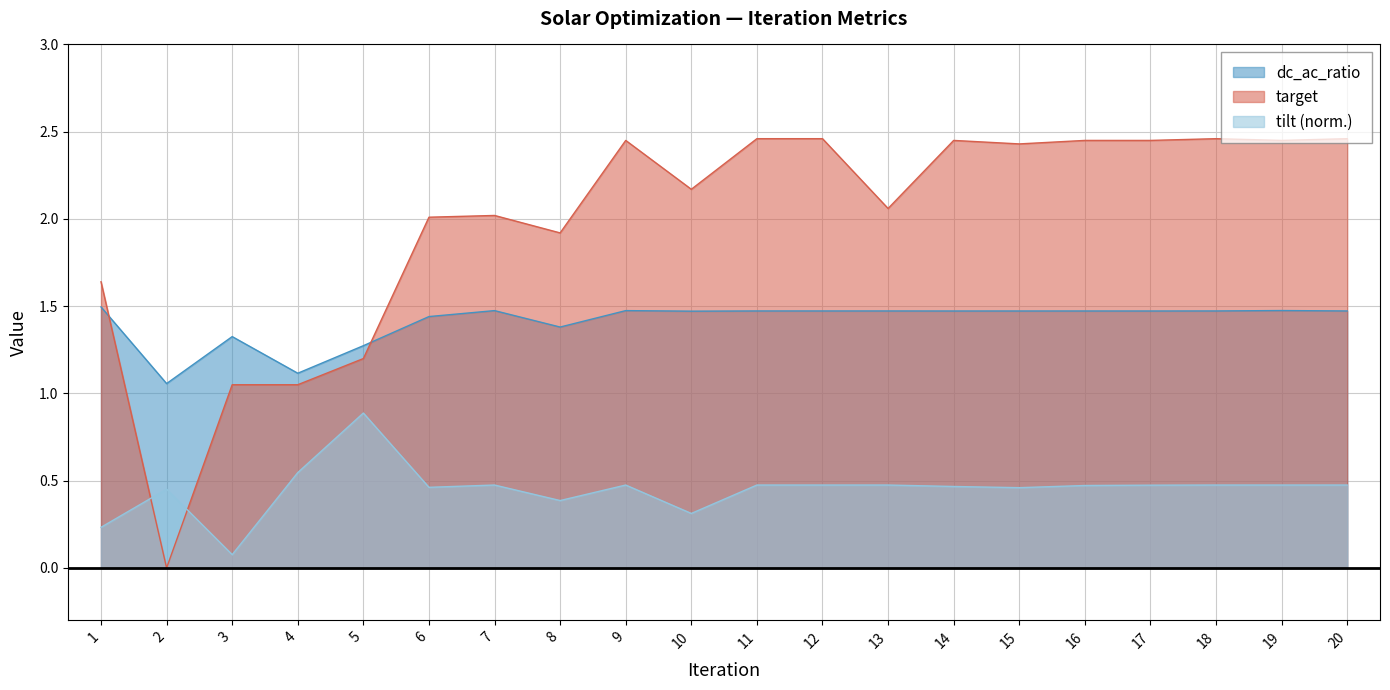

Read the target value at 1.

1.6